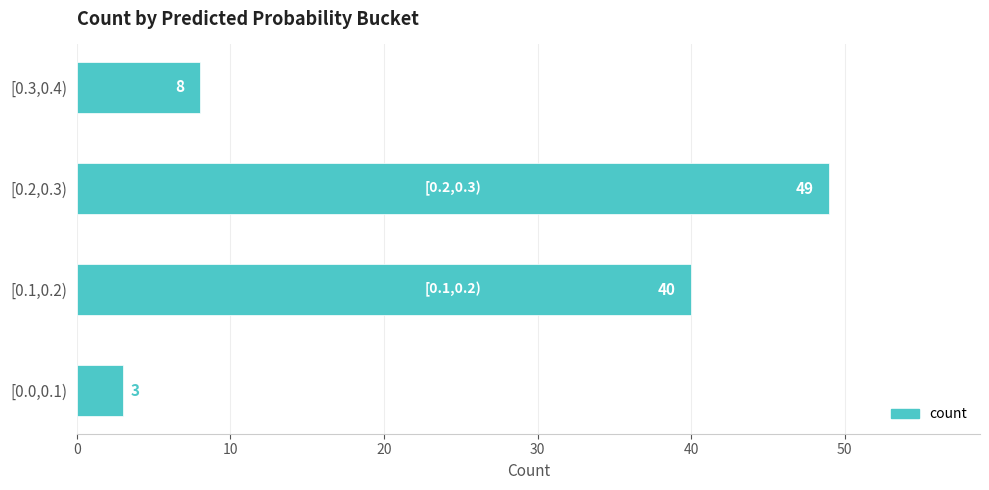

What is the minimum value shown in the chart?

3